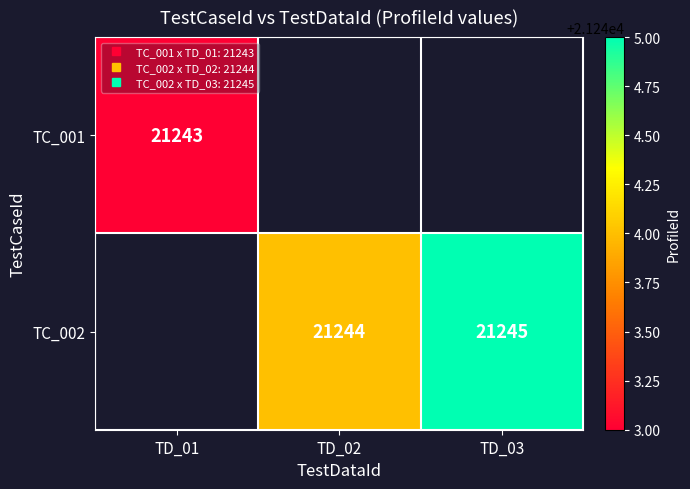

List the series in order of their overall mean, lowest first.

TC_001, TC_002